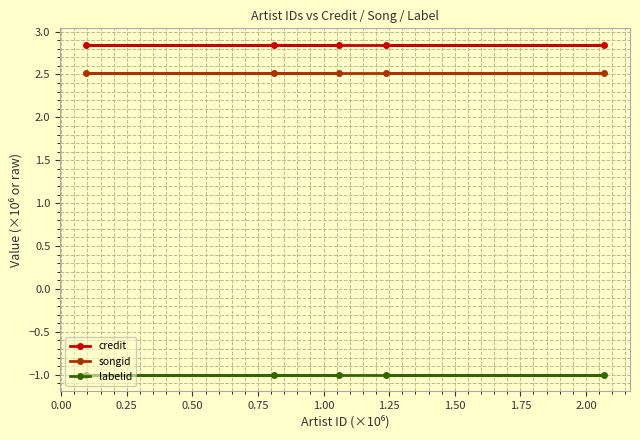

List the series in order of their peak value, lowest first.

labelid, songid, credit